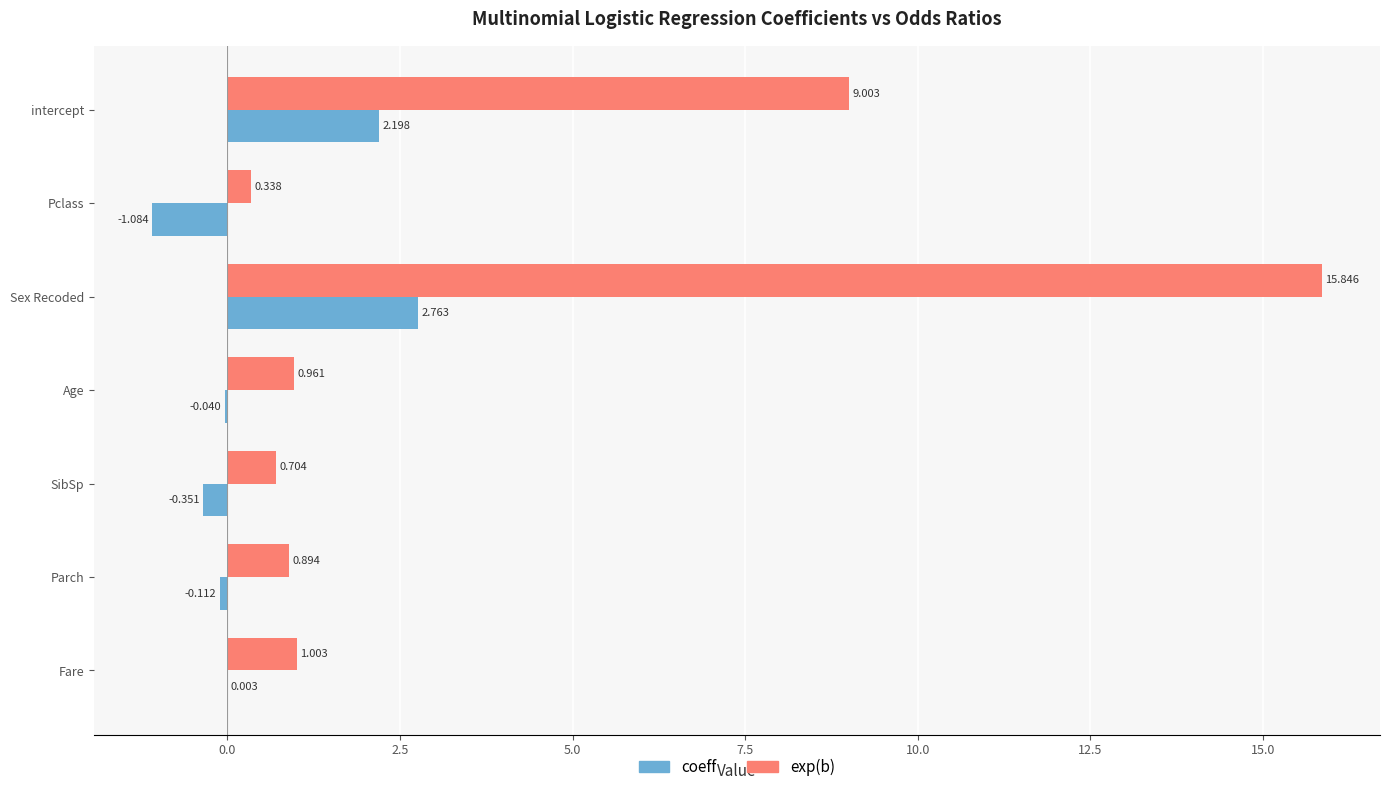

Which series has the largest total across all categories?

exp(b)